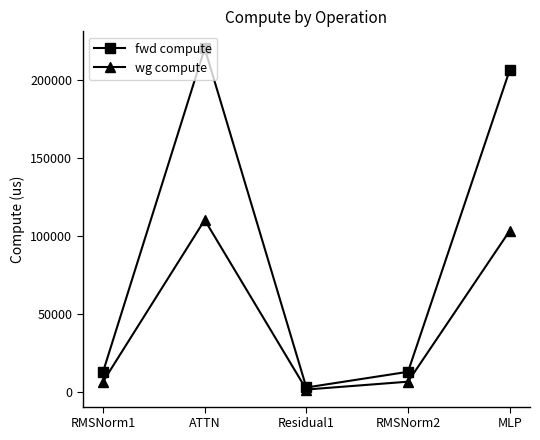

Is it true that wg compute equals 183164.9 at ATTN?

False